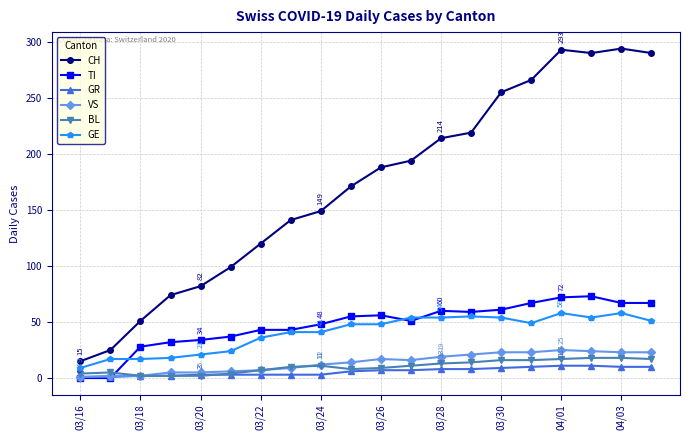

What is the highest value of the CH series?

294